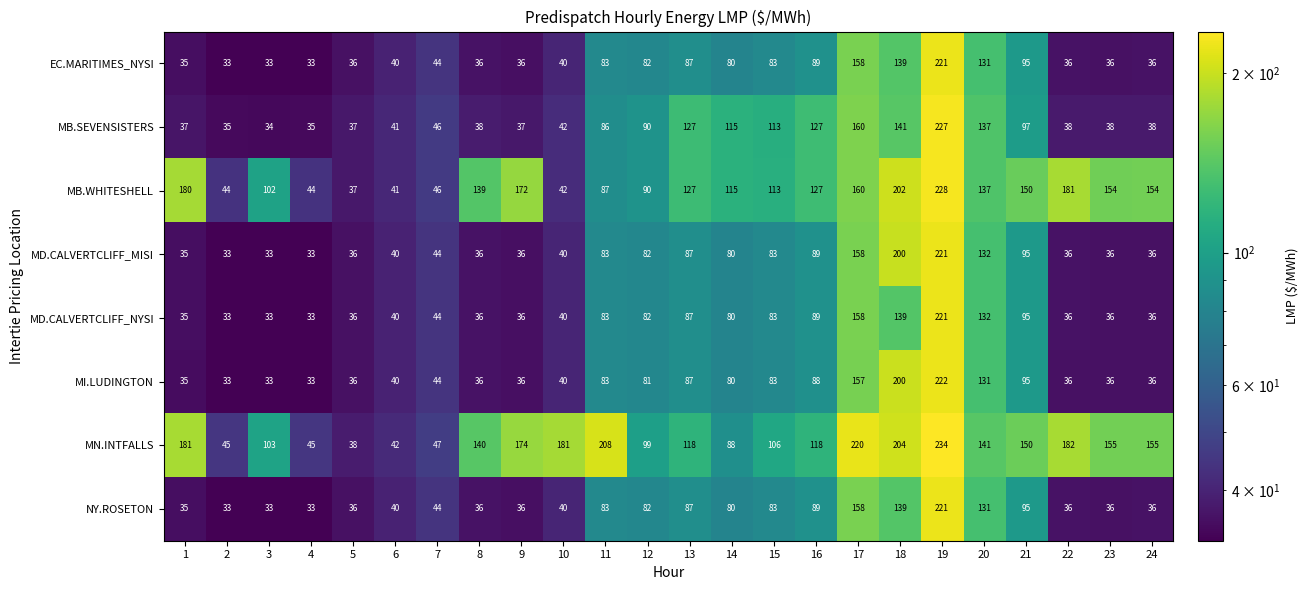

What is the difference between the maximum and minimum values in the NY.ROSETON series?

188